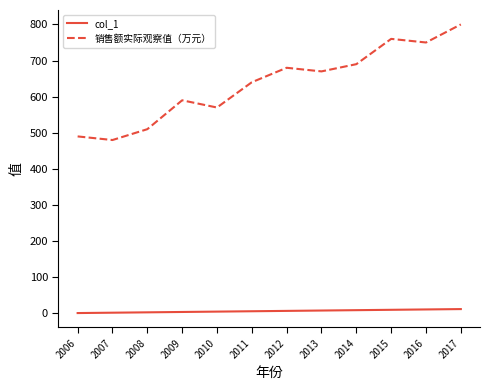

True or false: col_1 and 销售额实际观察值（万元） intersect in this chart.

False